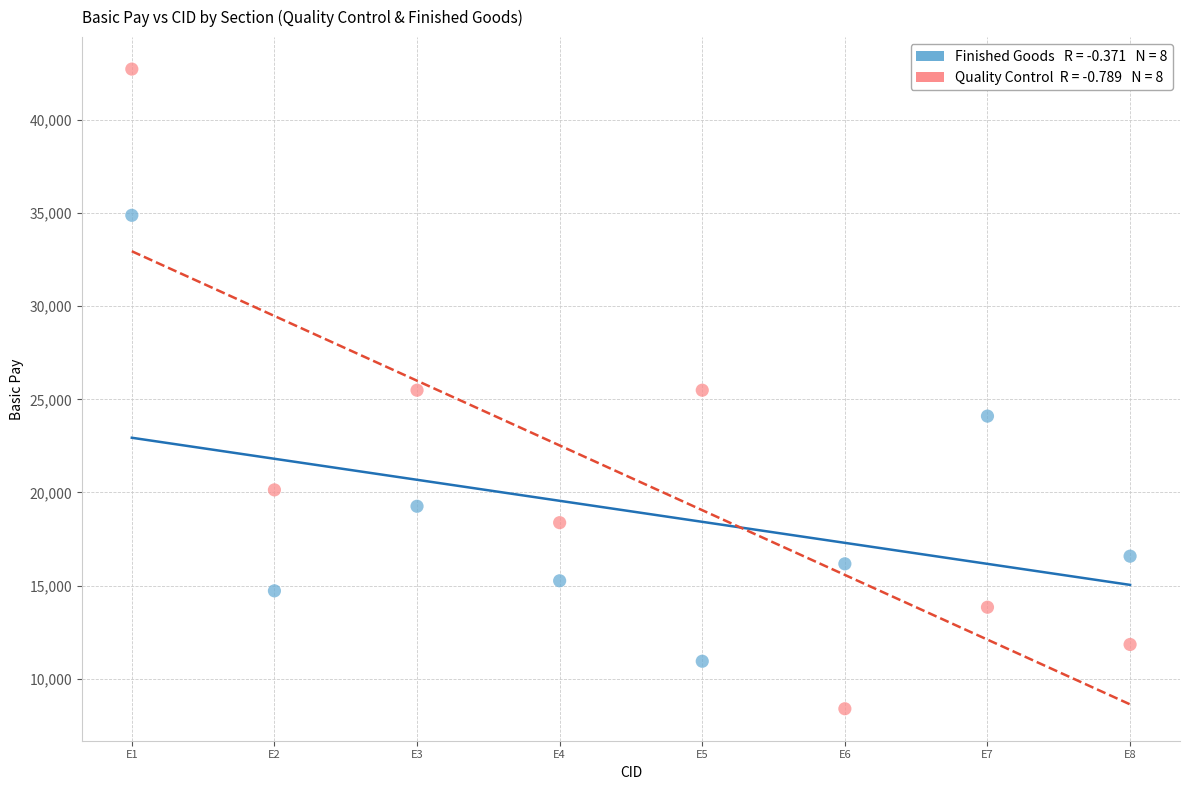

Across all data points, what is the range of Y values (max minus min)?

34340